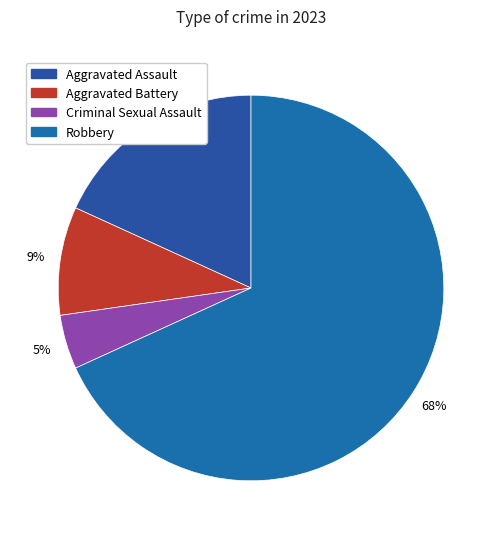

Count the number of slices in the pie.

4